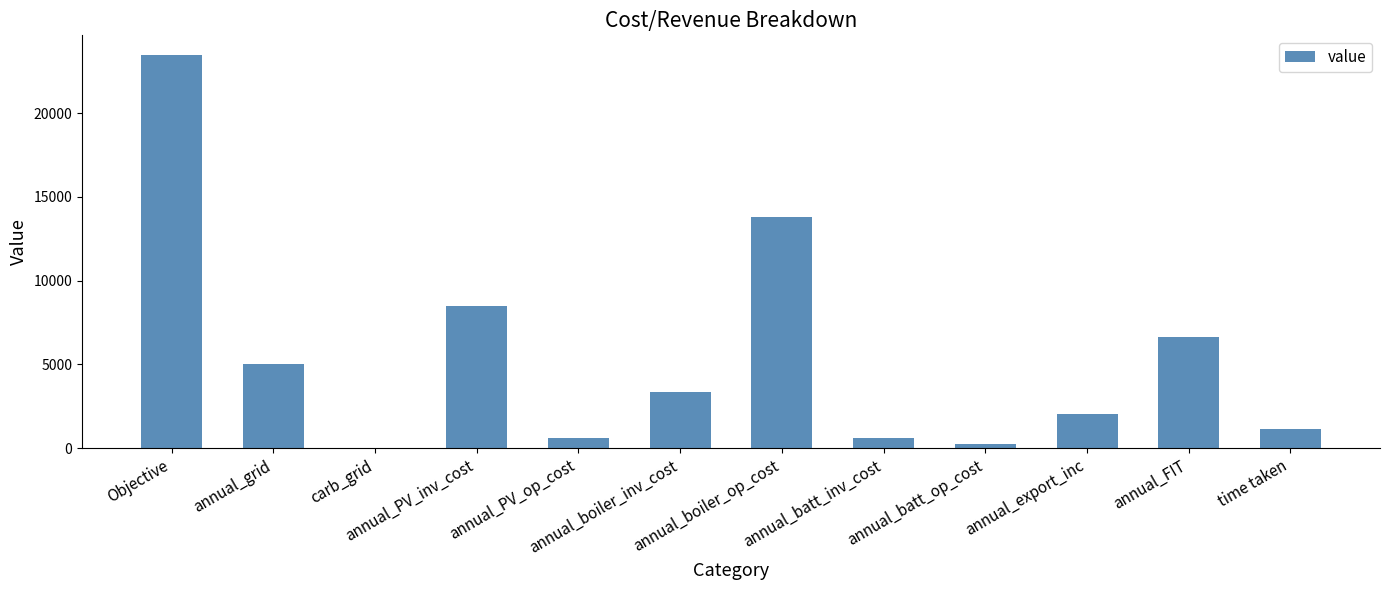

What is the greatest value displayed?

23484.5